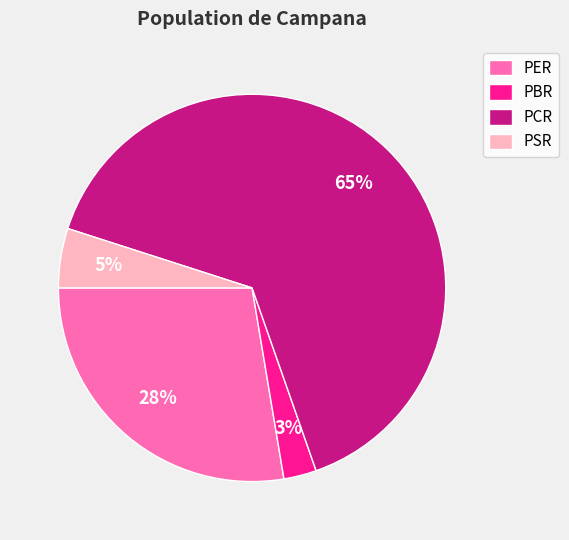

True or false: PSR accounts for 15% of the total.

False